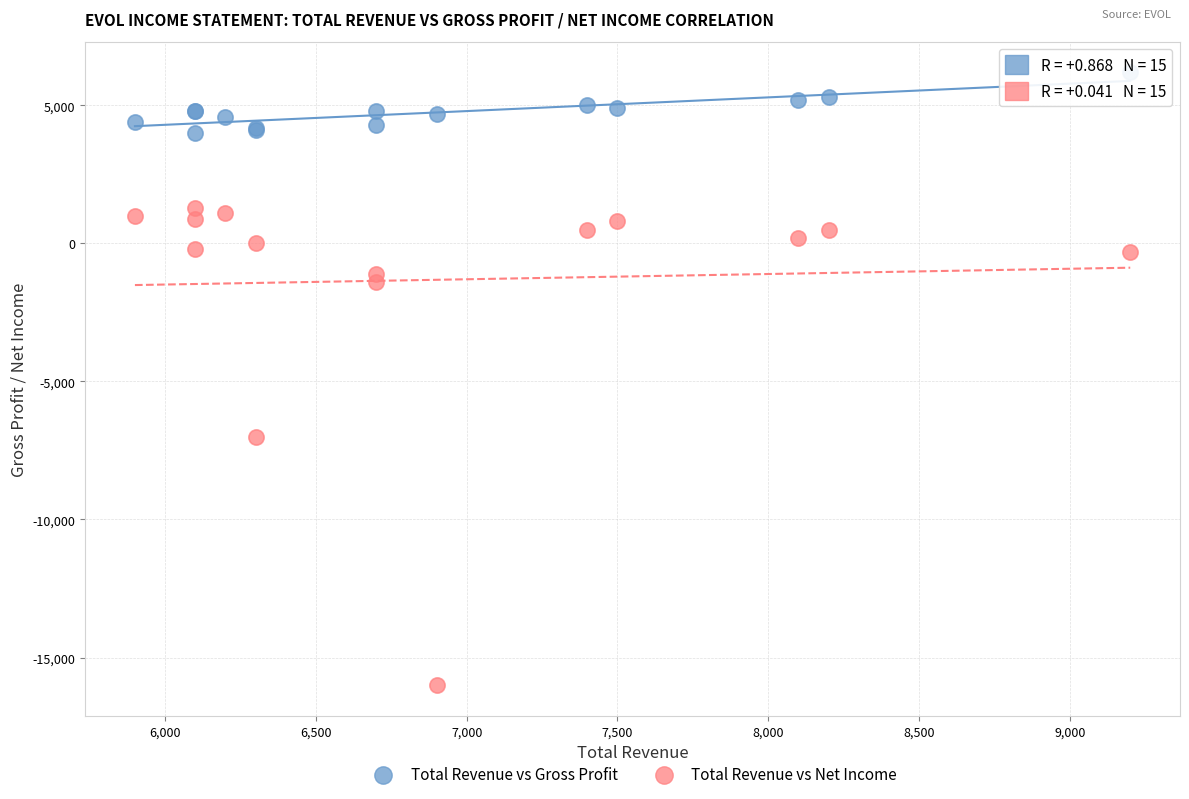

Which series contains the highest Y value?

Total Revenue vs Gross Profit